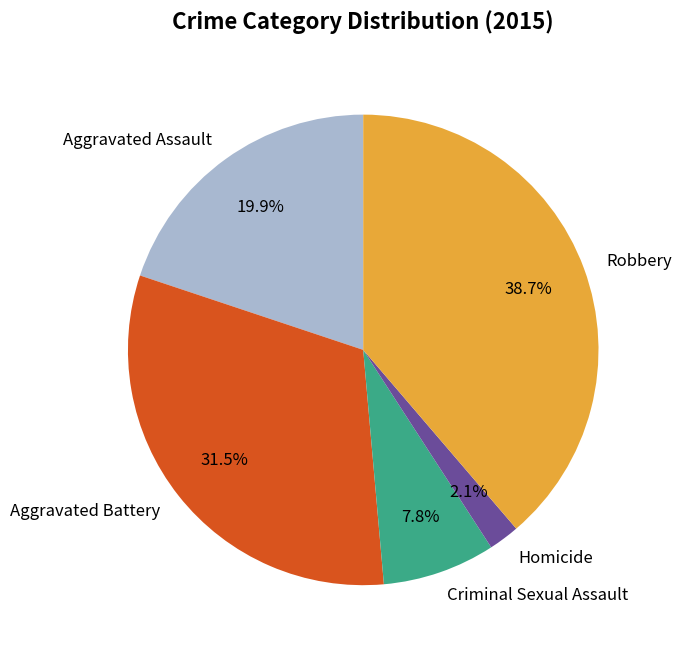

To the nearest percent, what is the difference between the Robbery and Homicide slice percentages?

37%